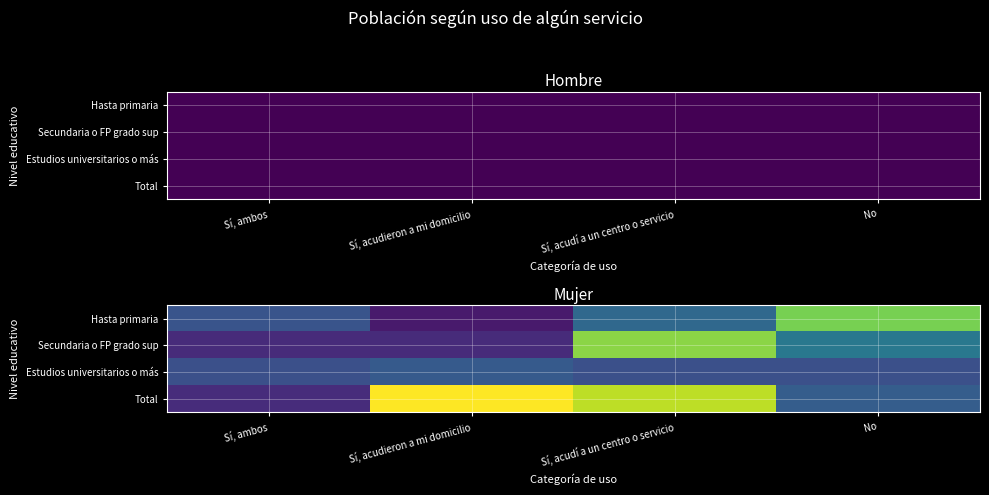

Which category has the lowest value across all series?

Sí, acudieron a mi domicilio